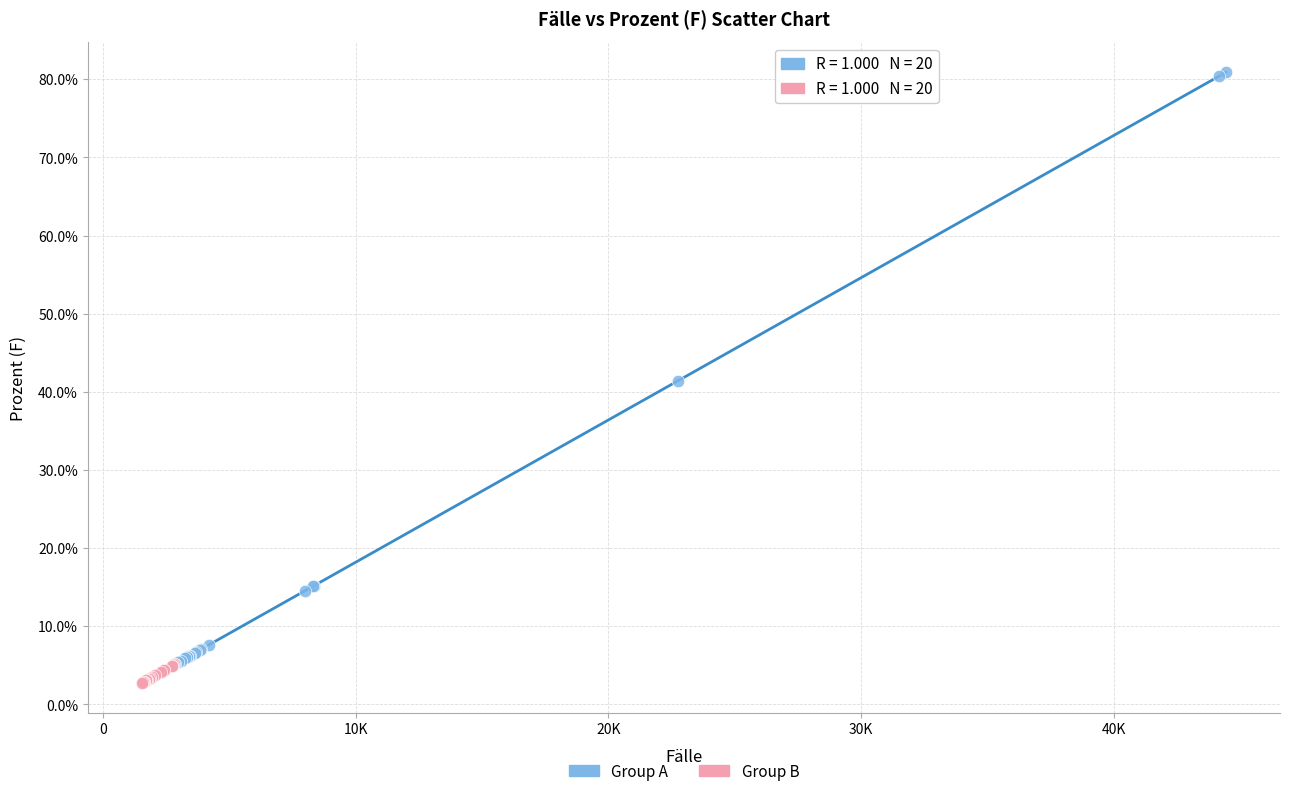

What are all the series names shown in the legend?

Group A, Group B